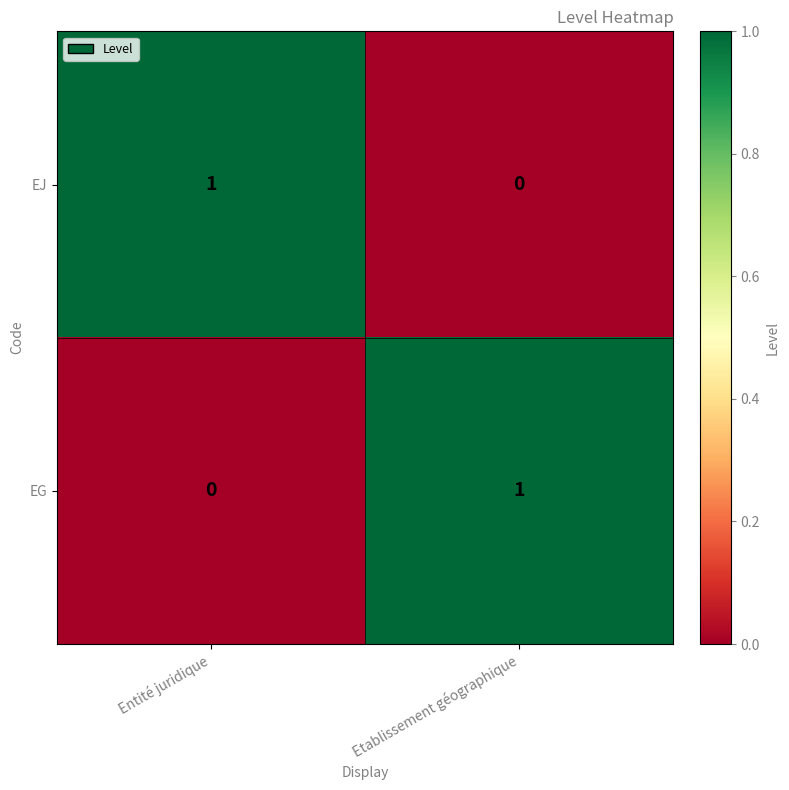

Where is EG nearest to the value 0?

Entité juridique